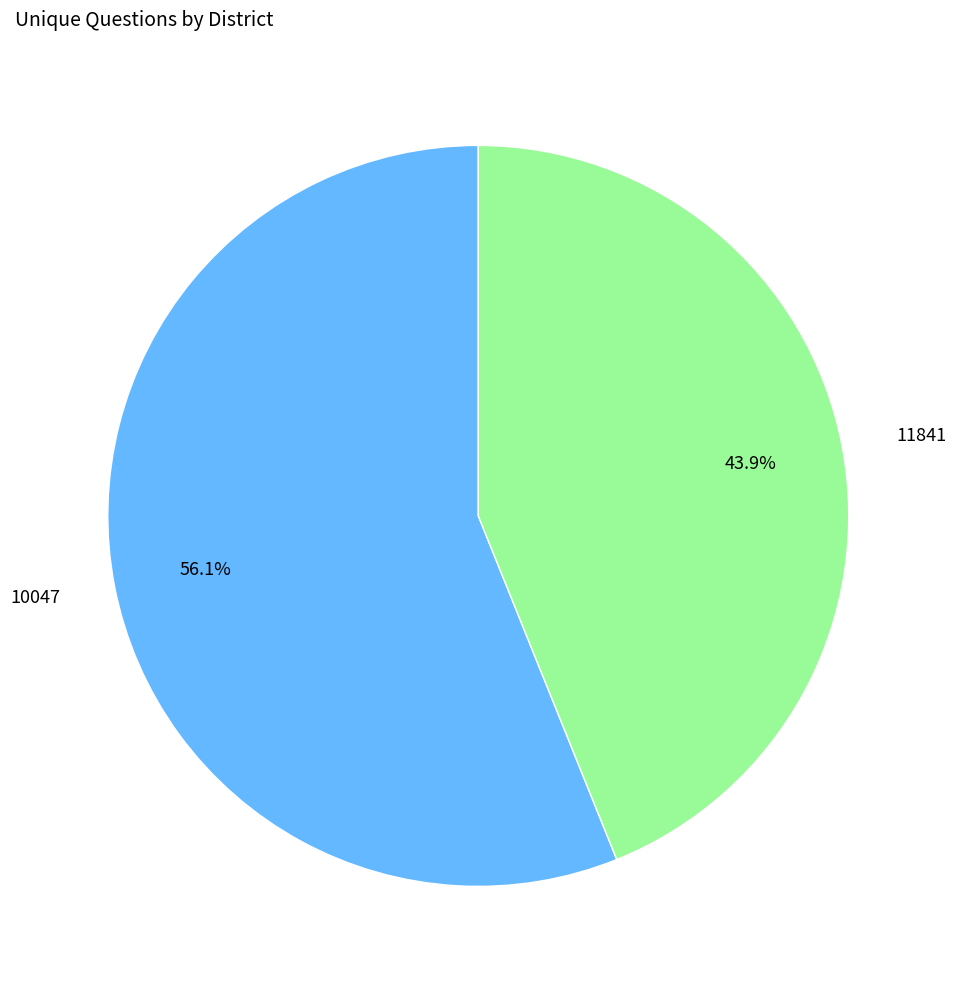

The 10047 slice represents 56% of the pie. True or false?

True